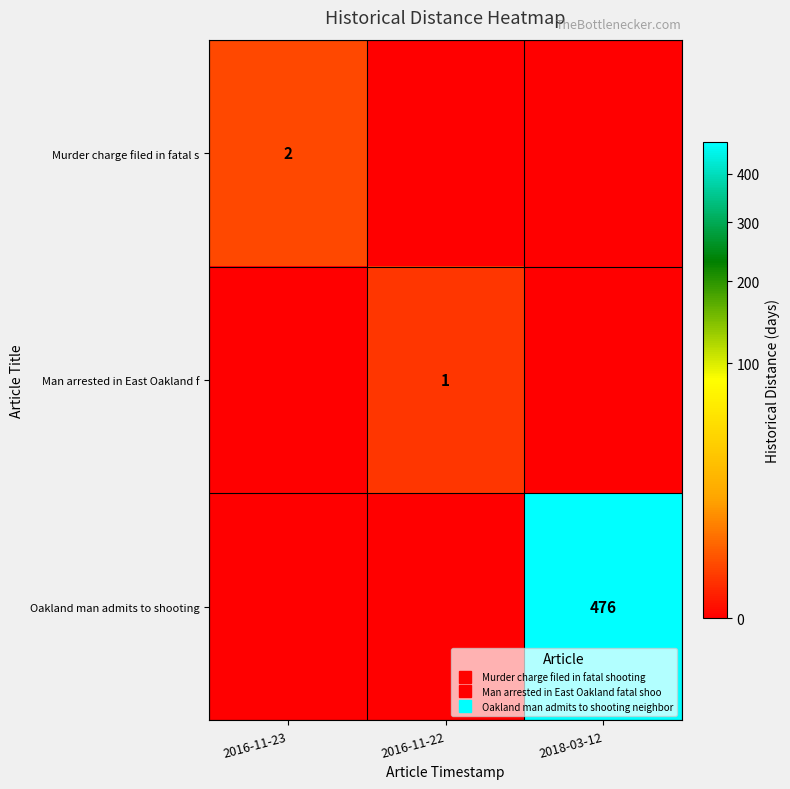

At which label is Murder charge filed in fatal s closest to 1?

2016-11-23